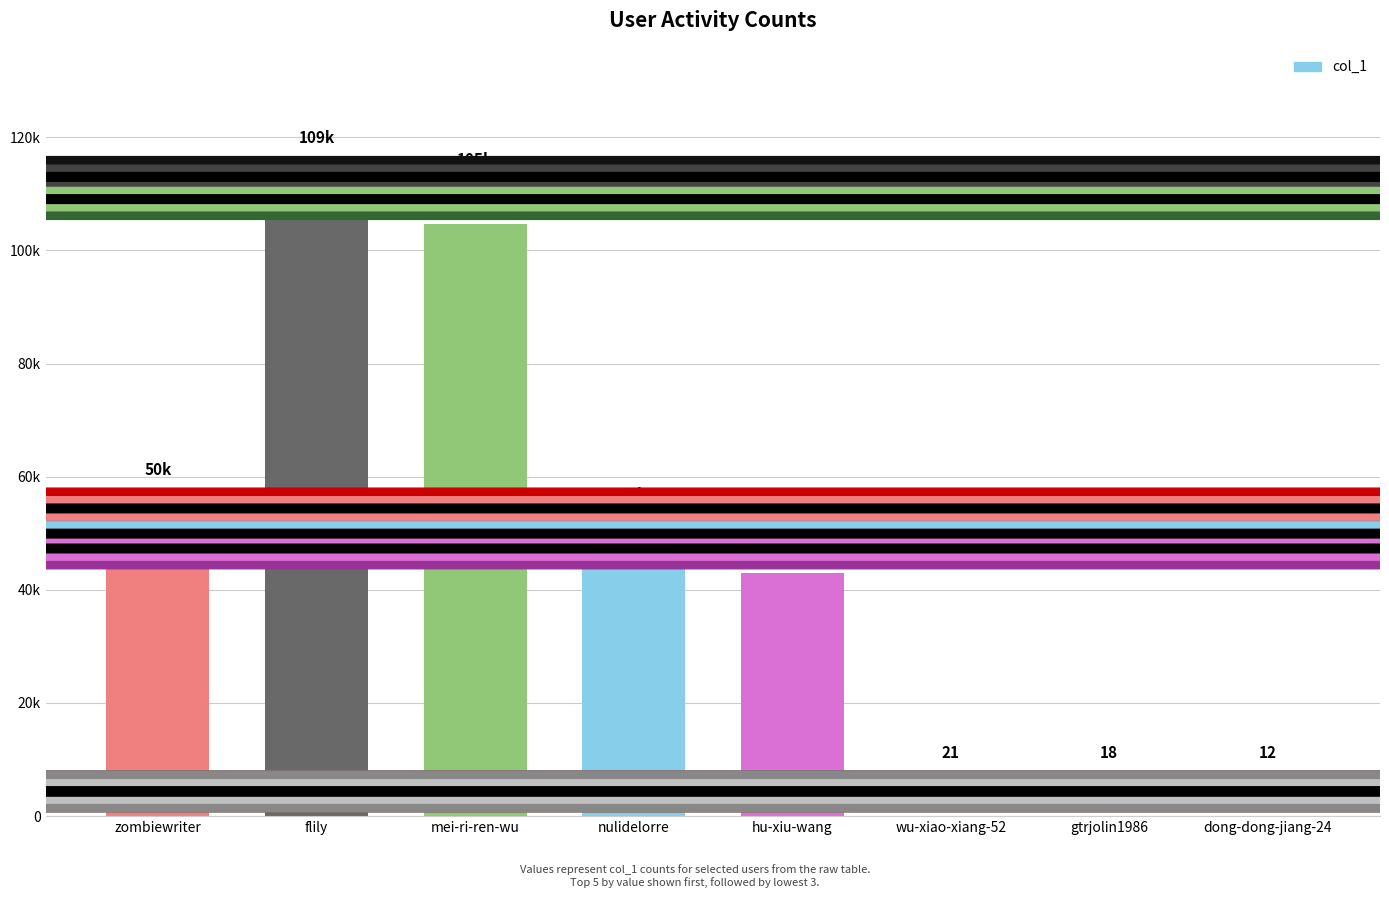

What is the change in value from zombiewriter to dong-dong-jiang-24?

-50029